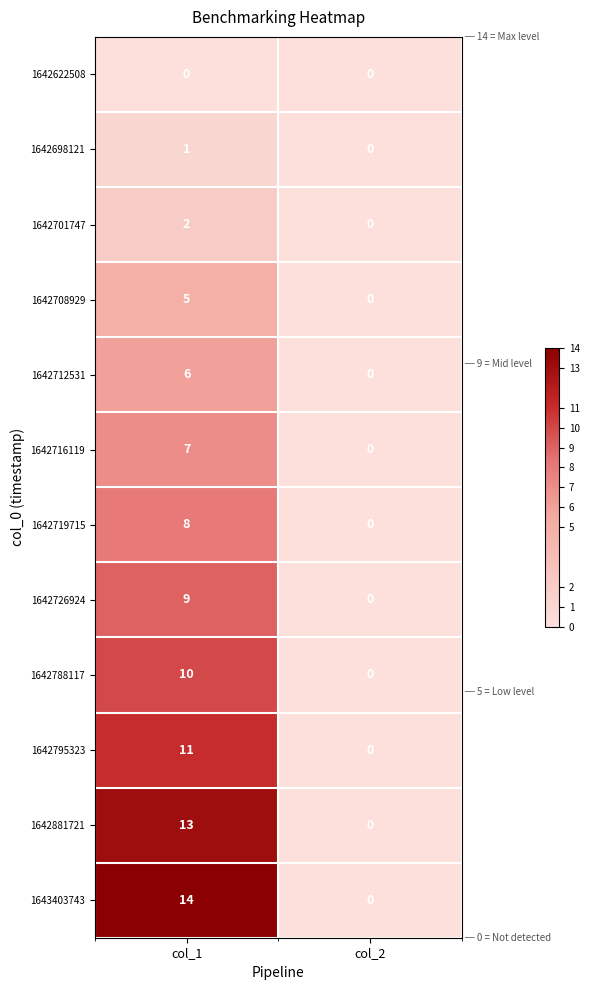

What value does the 1642788117 series have at col_1, to the nearest 5?

10